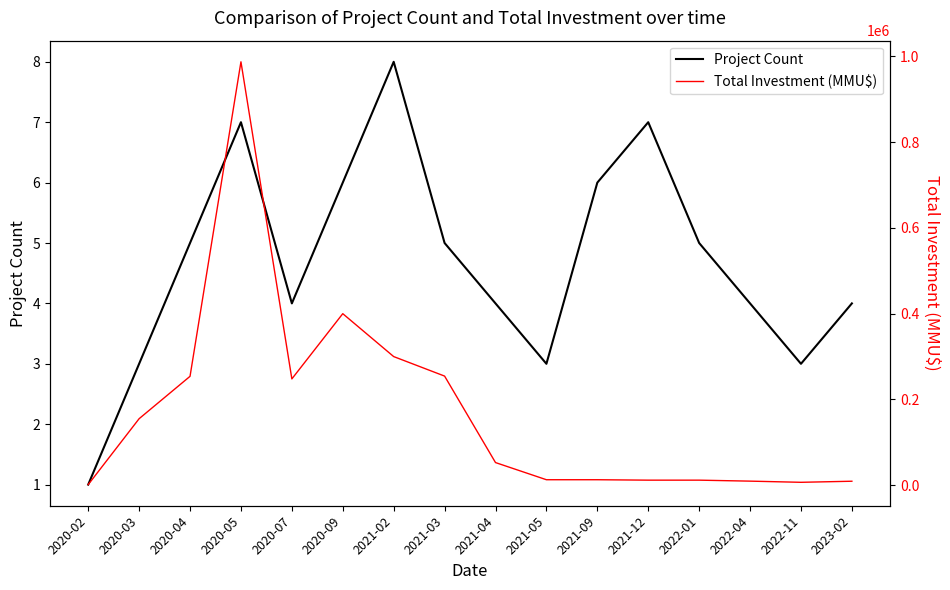

What is the label of the 10th point from the right?

2021-02